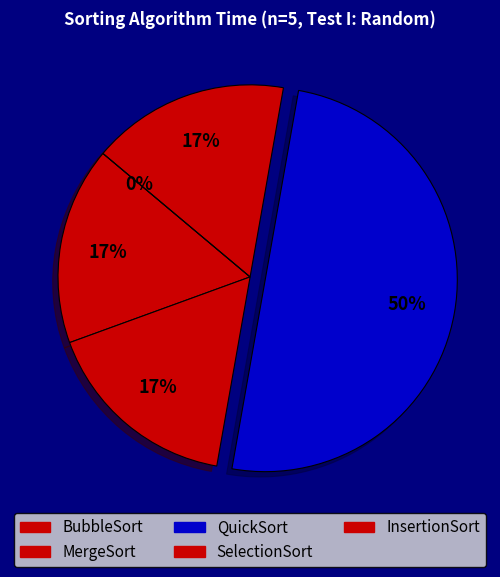

To the nearest percent, what is the average slice percentage?

20%